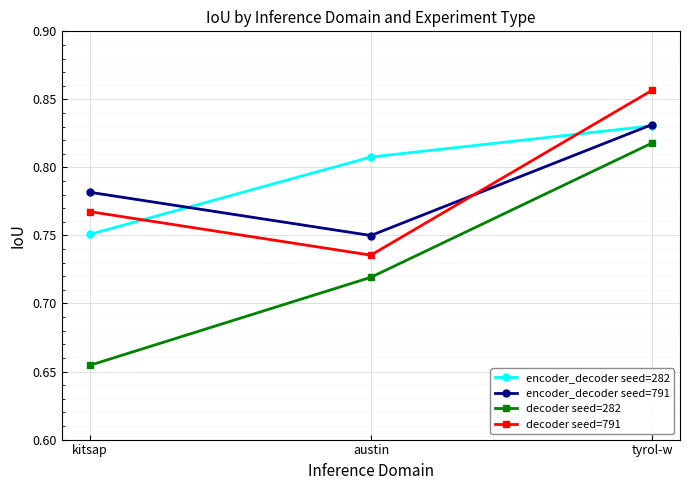

How many encoder_decoder seed=791 values are between 0 and 1?

3